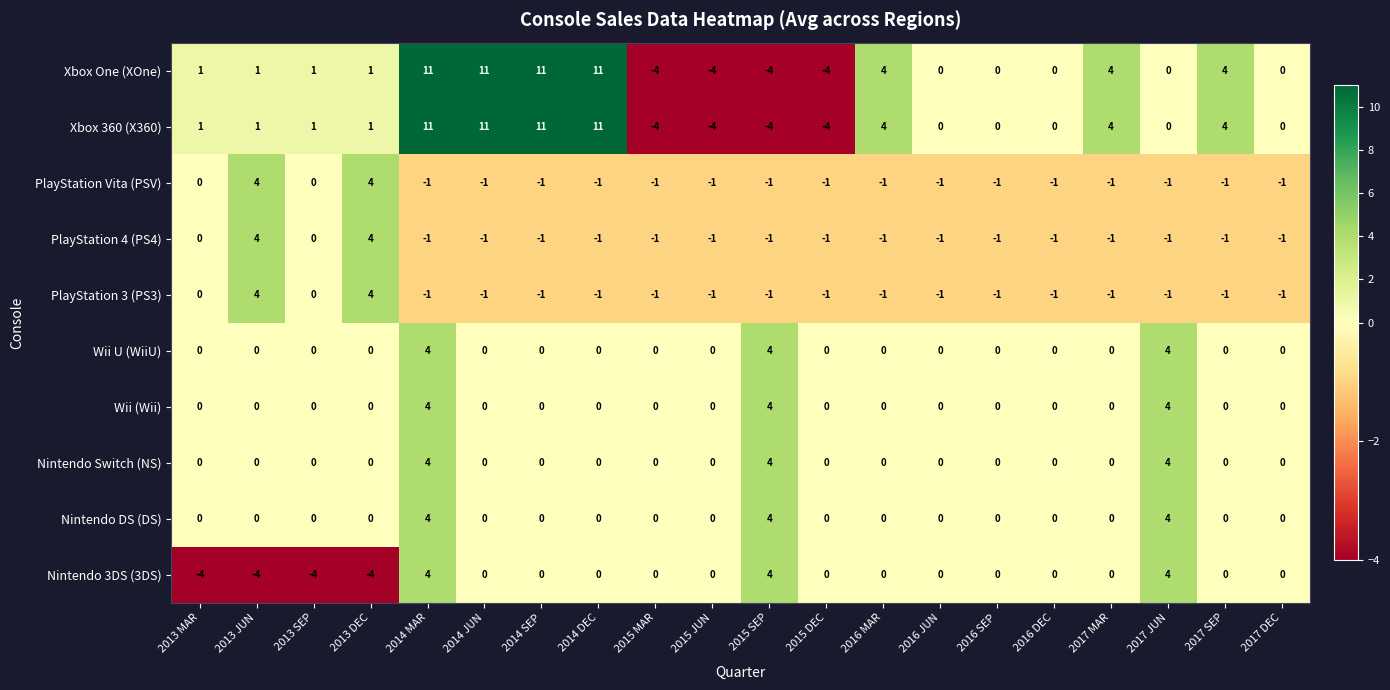

Which series changed the most between 2013 DEC and 2017 JUN?

Nintendo 3DS (3DS)